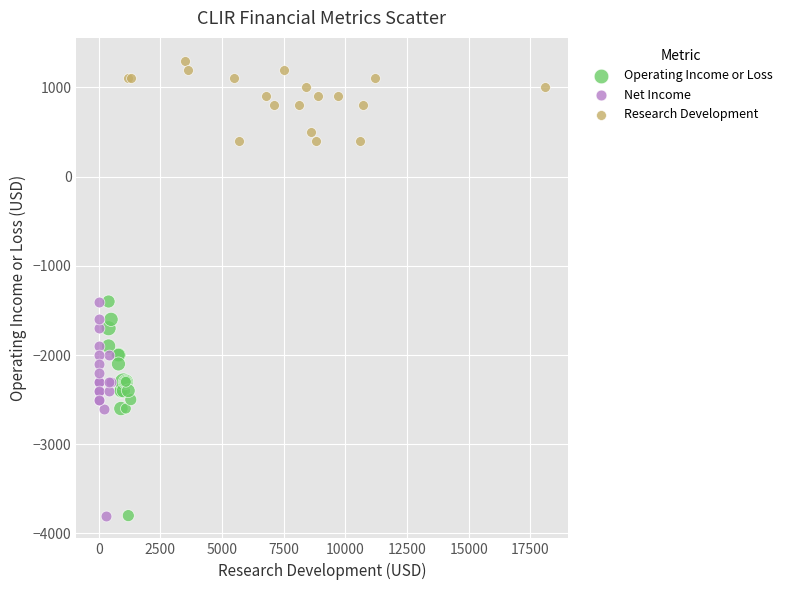

Which series reaches the maximum Y coordinate?

Research Development